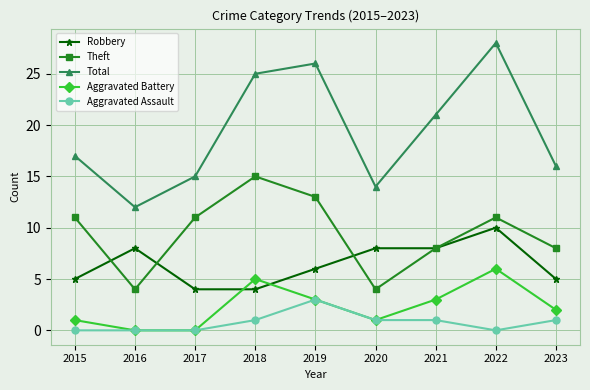

What is the total value across all series at 2016?

24